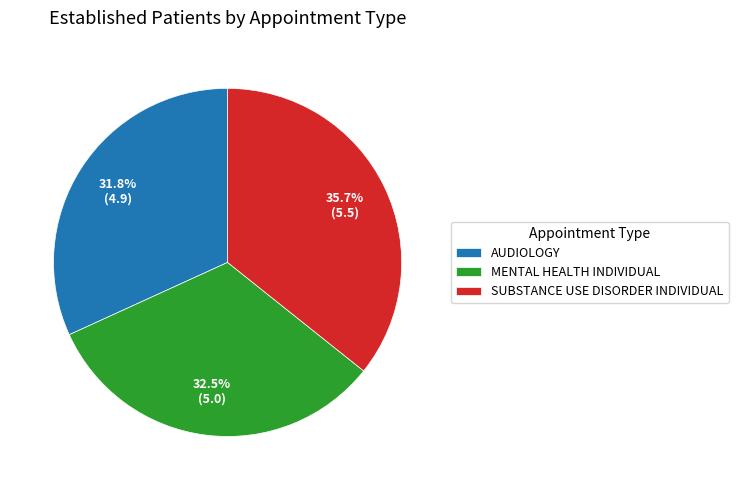

What portion of the pie excludes MENTAL HEALTH INDIVIDUAL?

67.5%